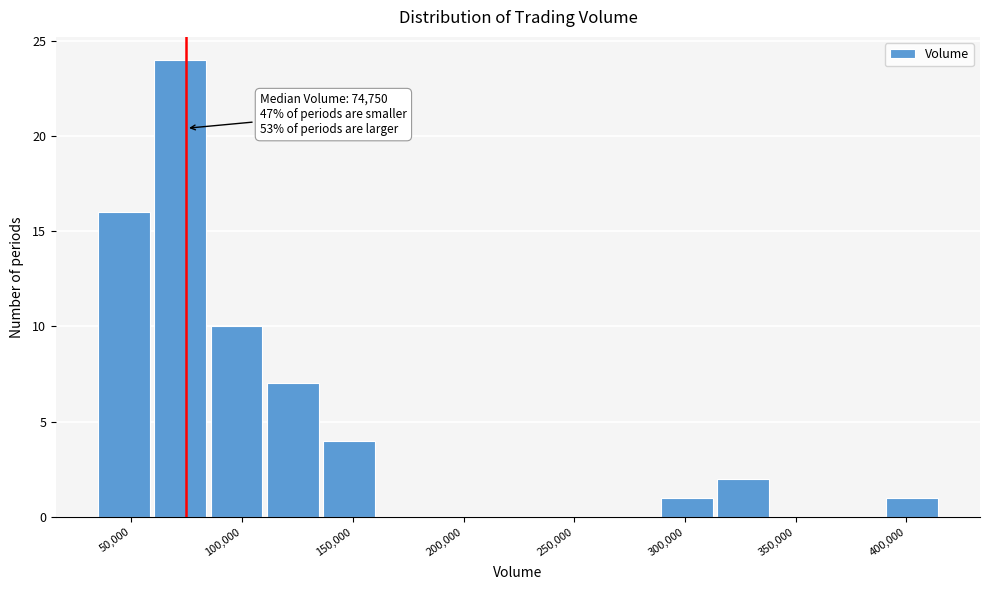

Which range on the x-axis has the tallest bar?

60000 to 85000